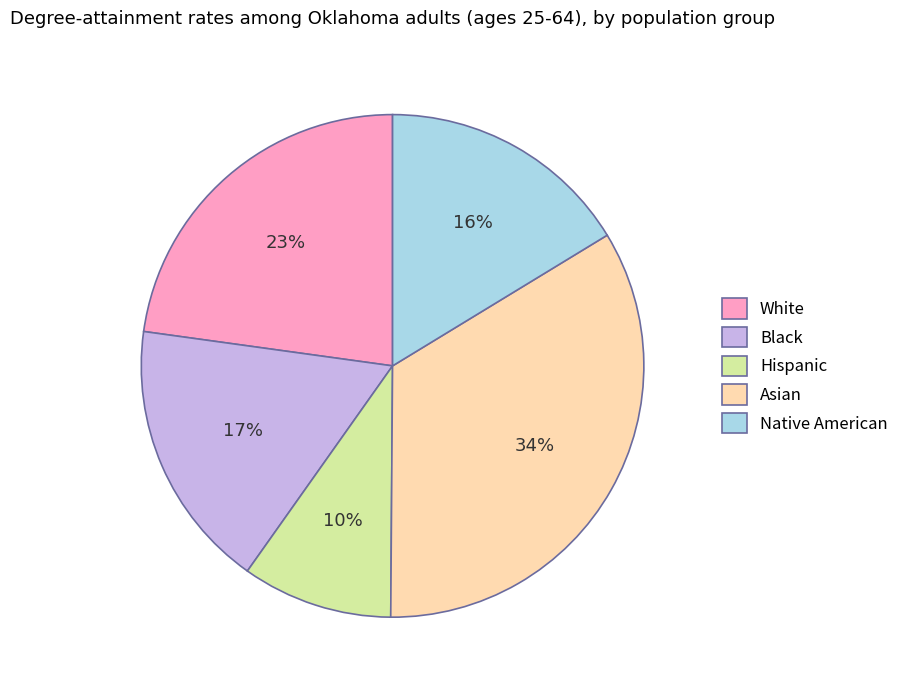

Which slice is the smallest?

Hispanic